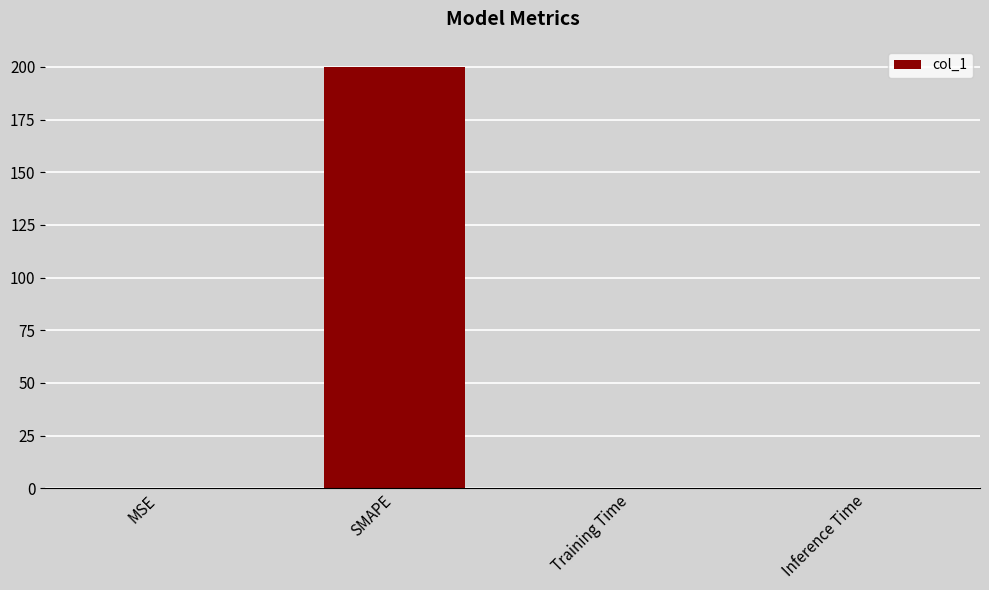

Count the number of categories in the chart.

4